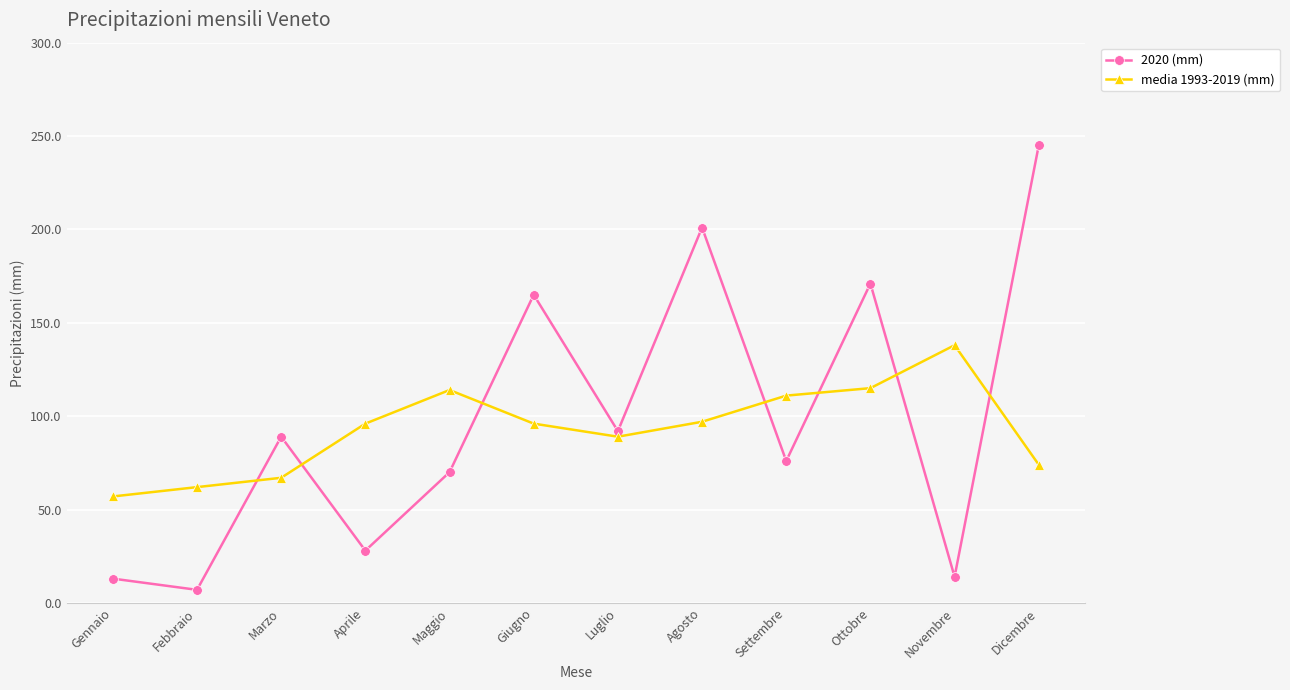

What is the value of the 2020 (mm) point at the 8th from the left?

201